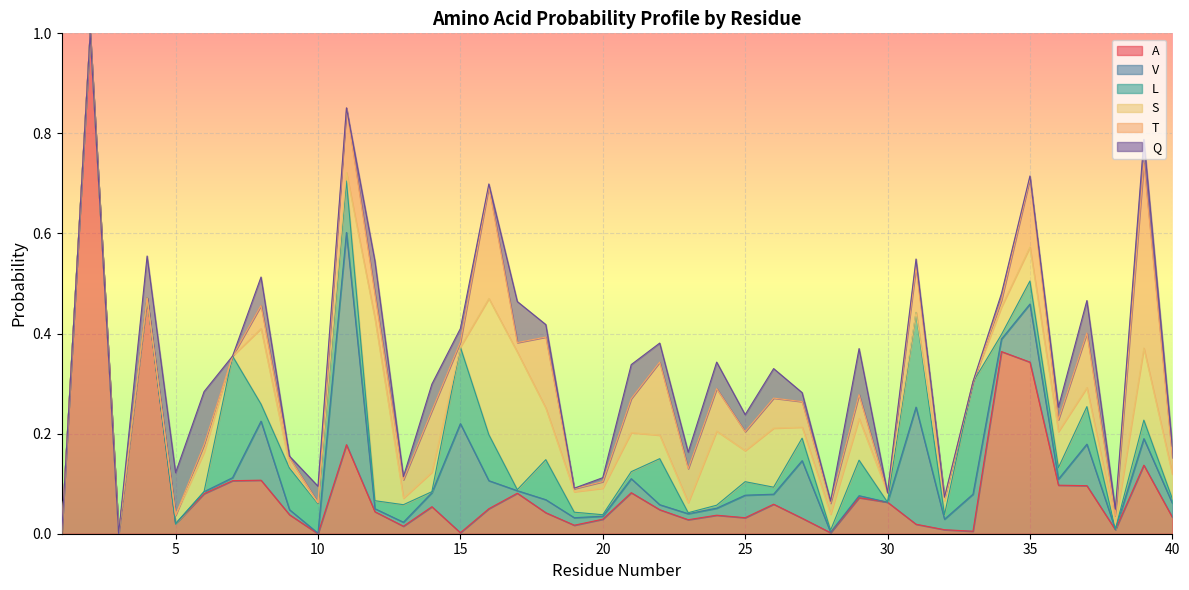

Is it true that S equals 0.1 at 35?

False